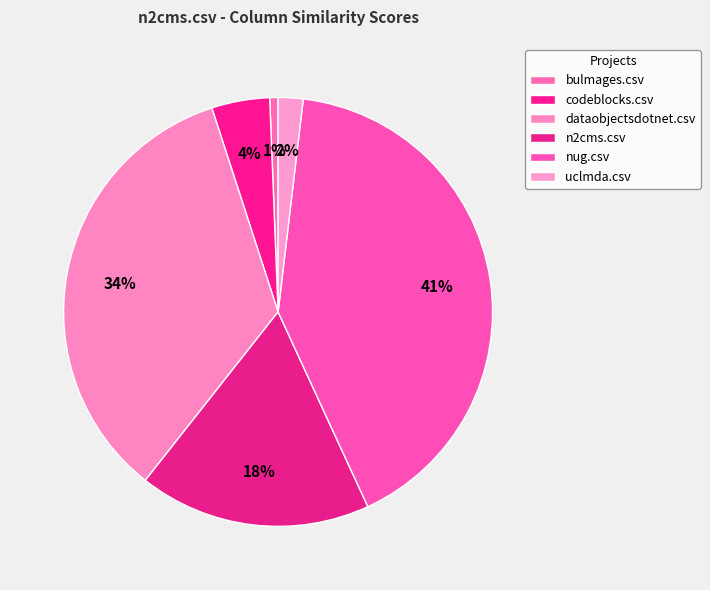

What percentage is NOT represented by codeblocks.csv?

95.6%